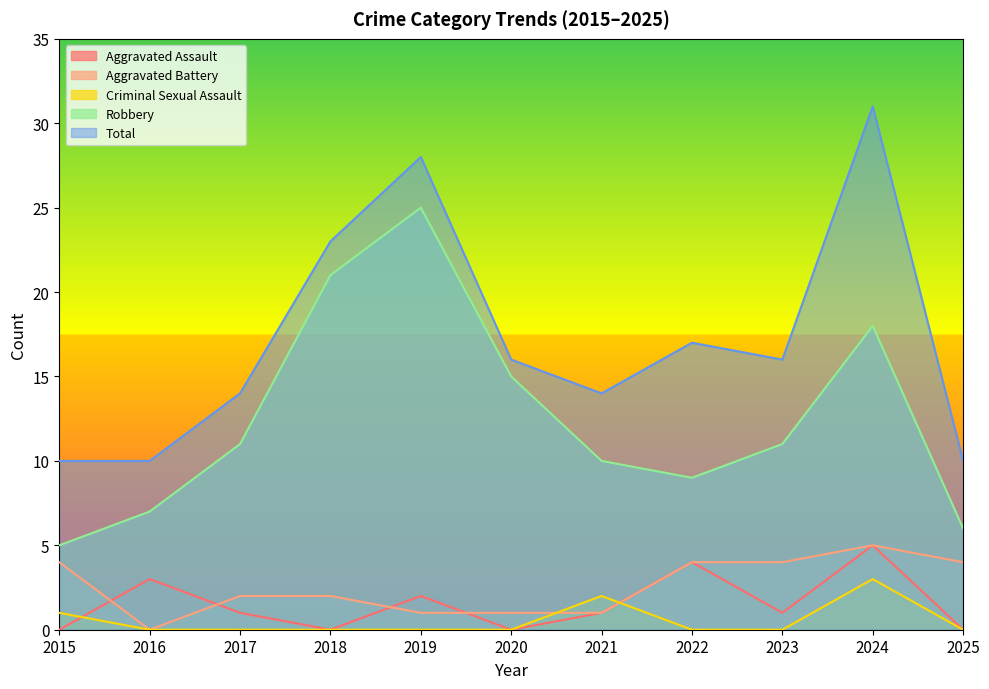

Rank the categories by Robbery value from highest to lowest.

2019, 2018, 2024, 2020, 2017, 2023, 2021, 2022, 2016, 2025, 2015